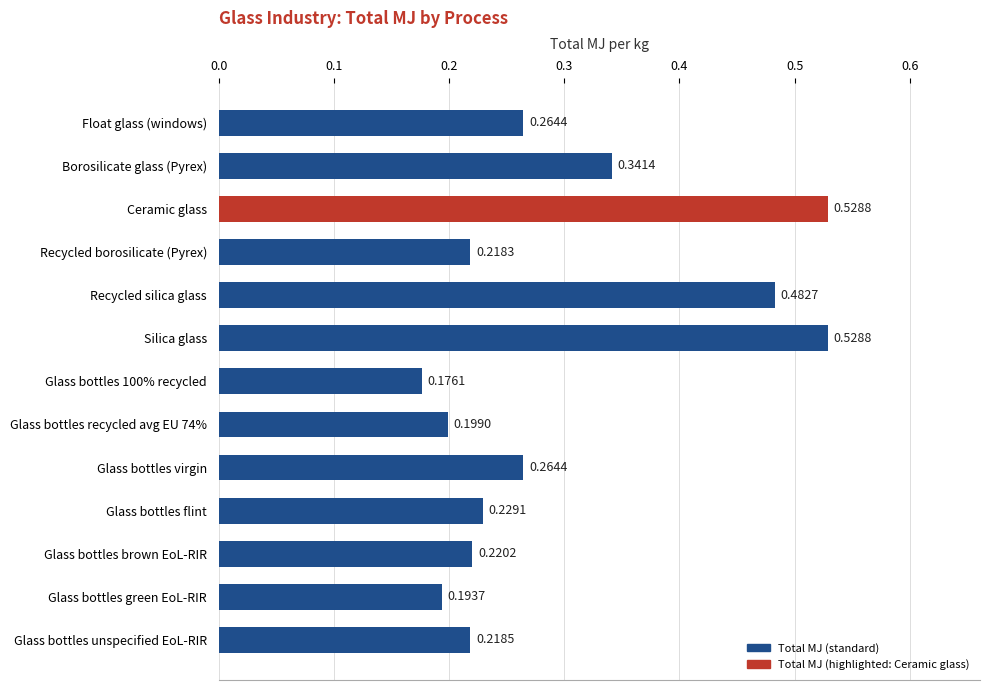

At which label is the value closest to 0?

Glass bottles 100% recycled